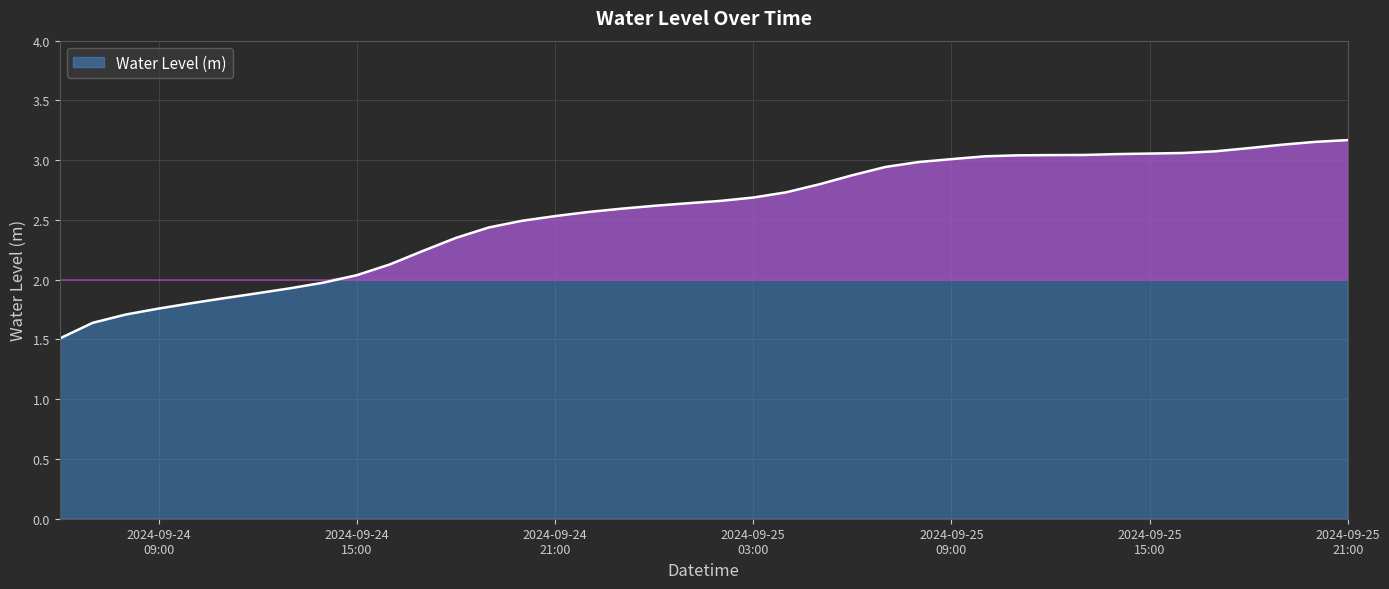

What is the minimum value shown in the chart?

1.5